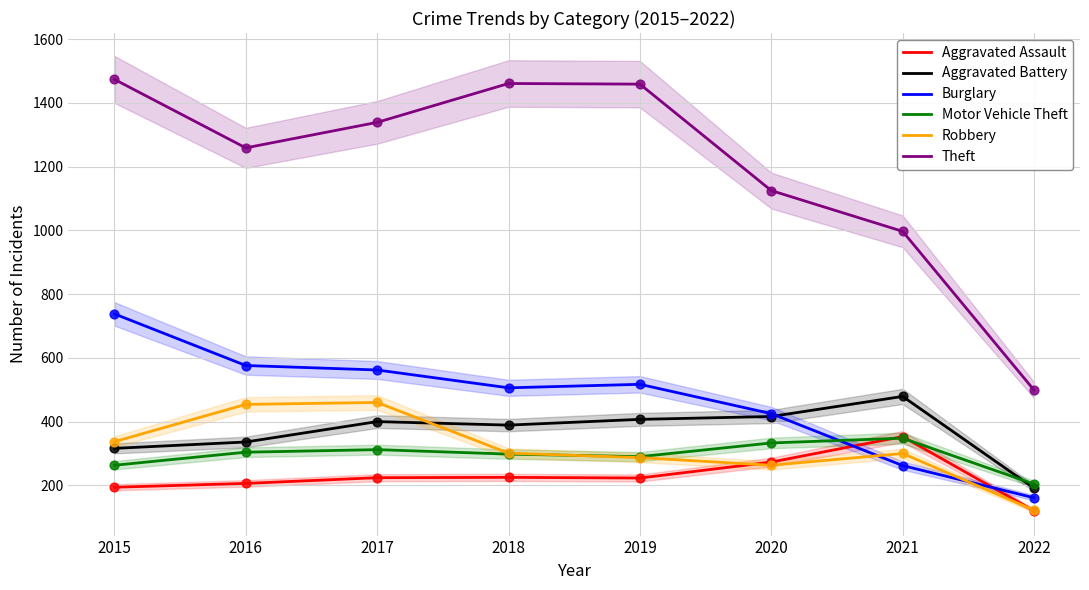

Which series contains the highest Y value?

Theft